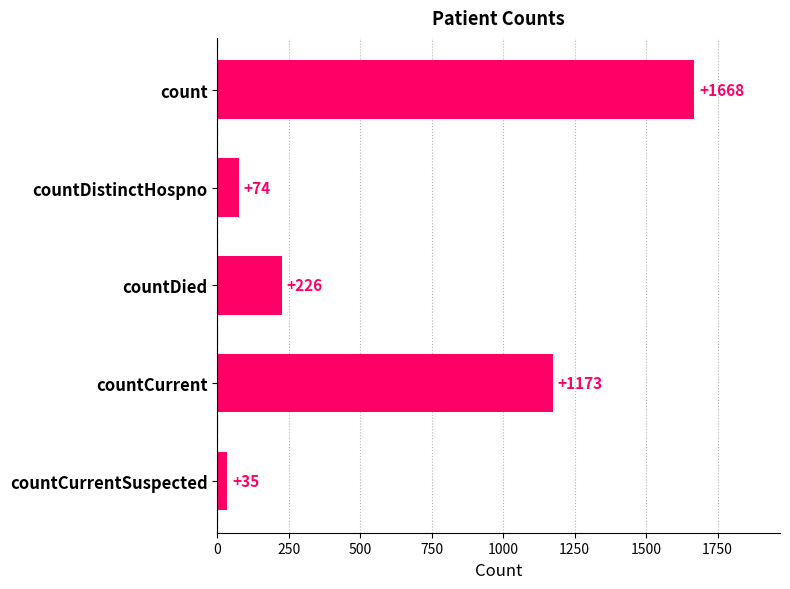

Rank the categories by value from lowest to highest.

countCurrentSuspected, countDistinctHospno, countDied, countCurrent, count